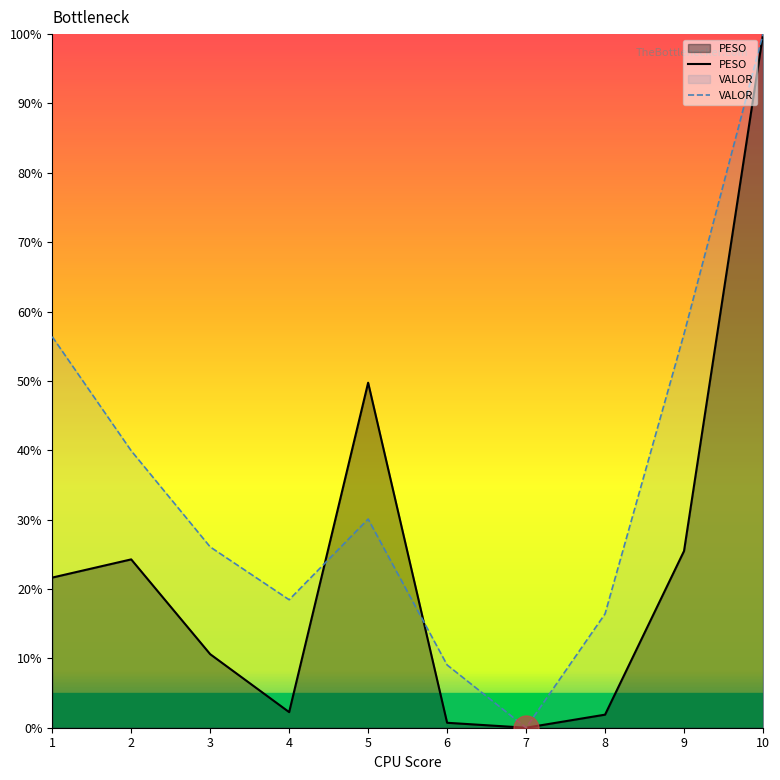

How many values in the VALOR series are below 30?

5